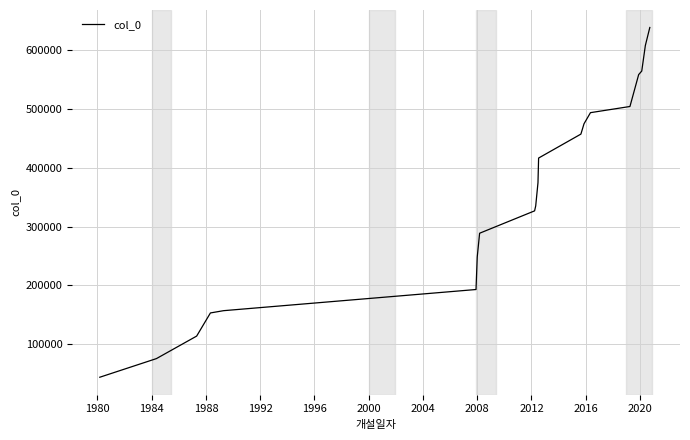

What is the smallest value displayed?

44232